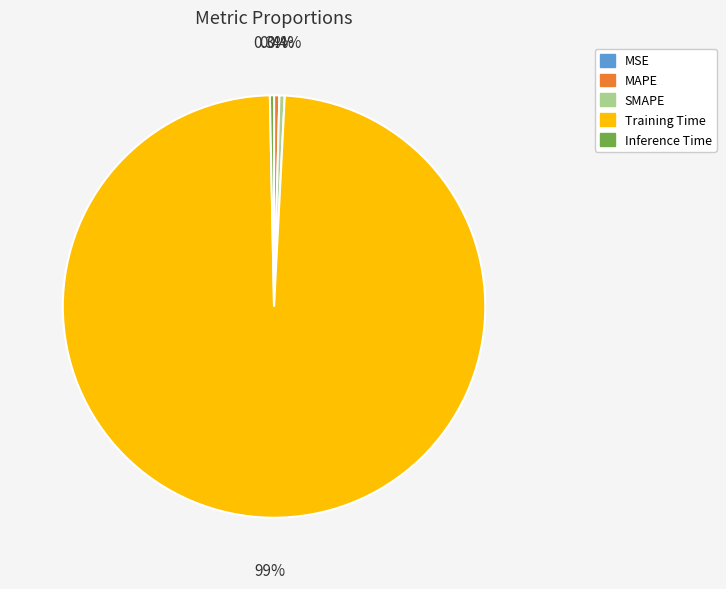

To the nearest percent, what percentage of the pie is Training Time?

99%